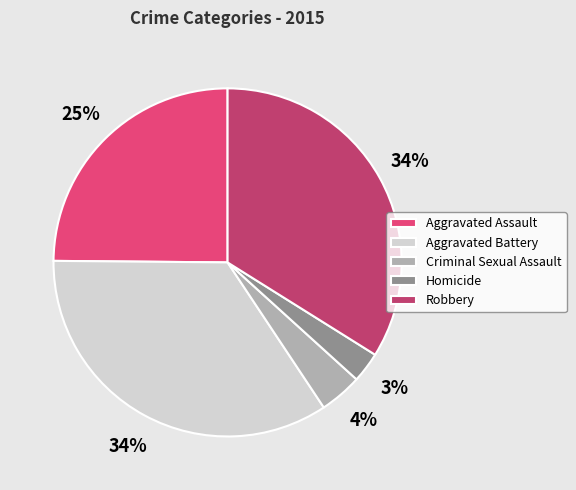

To the nearest percent, what is the combined percentage of Homicide and Robbery?

37%